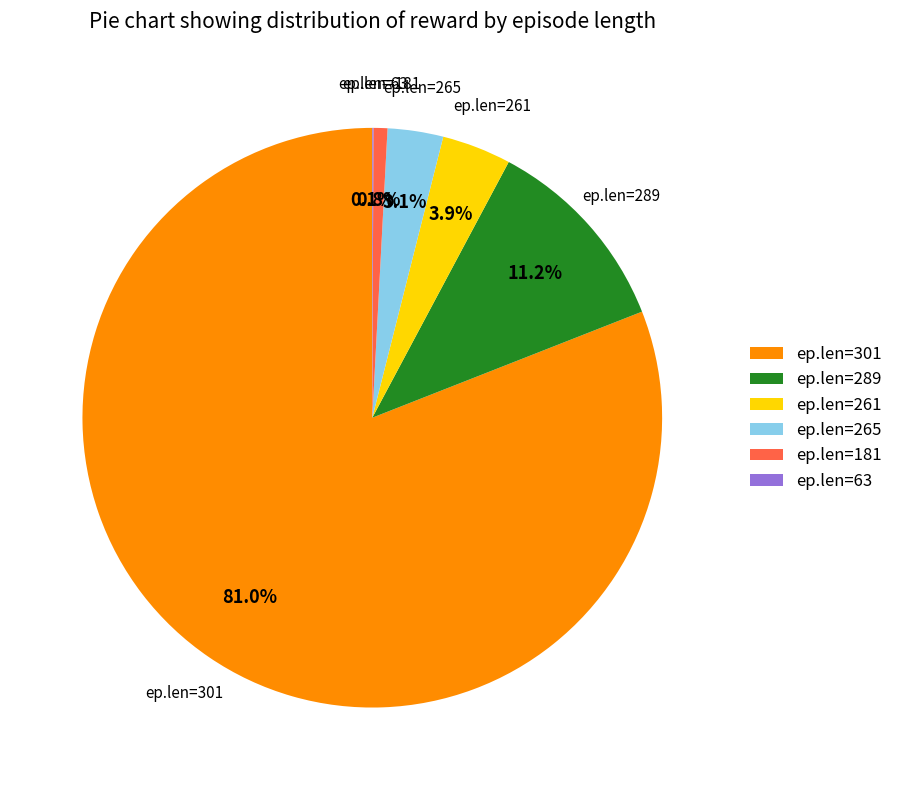

Is there a majority slice in this chart?

Yes